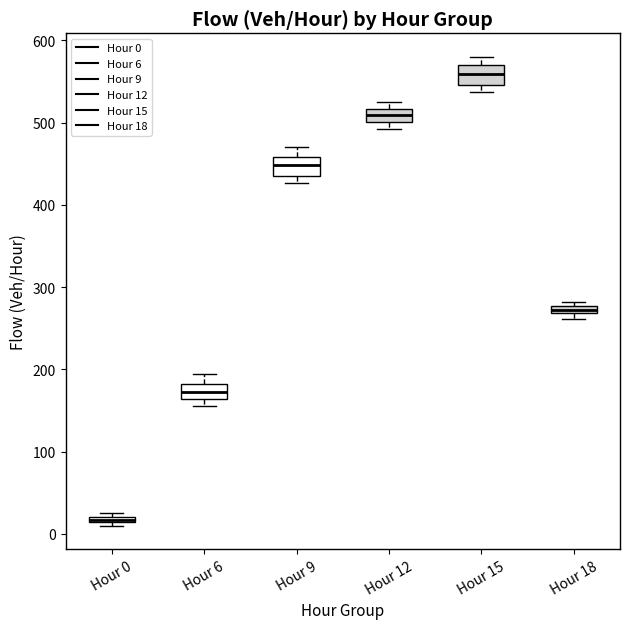

Where is the upper edge of the box for Hour 18 on the y-axis? The values are not printed on the chart, so give them approximately, as read against the axis.

280